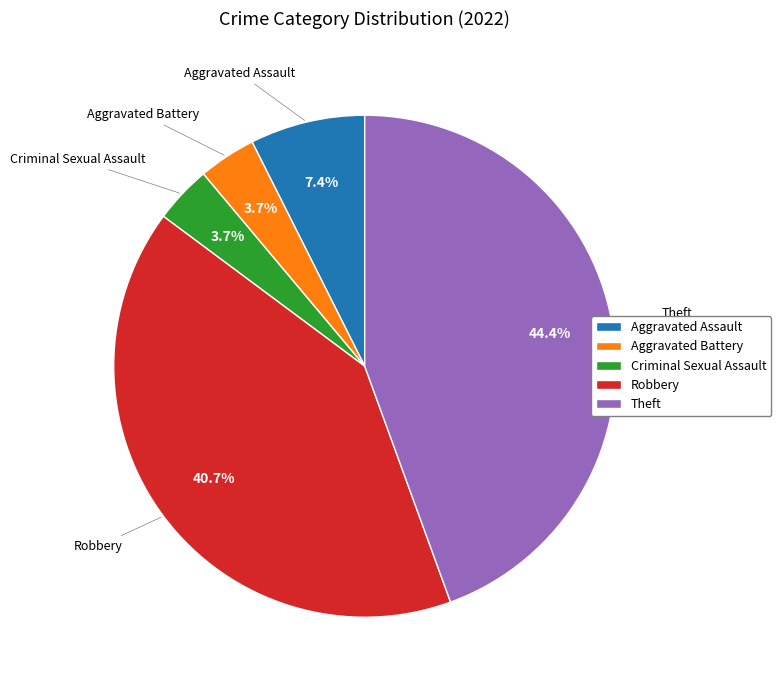

What is the ratio of the value at Robbery to the value at Aggravated Assault?

5.5